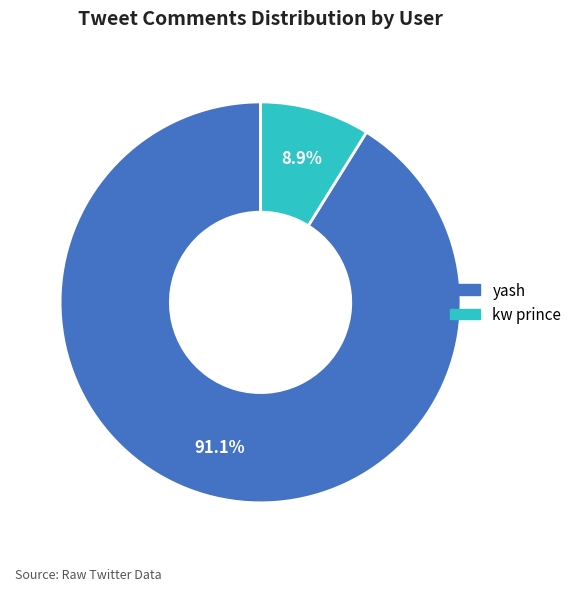

Count the number of slices in the pie.

2